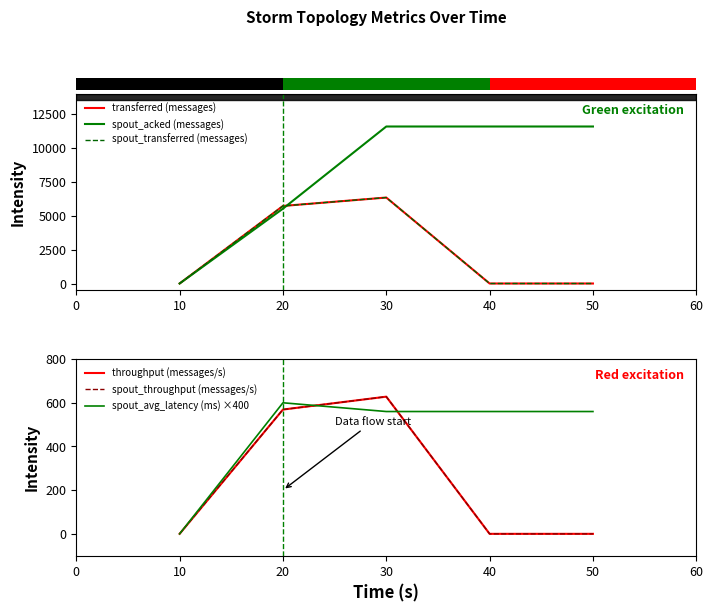

What is the approximate value of spout_throughput (messages/s) at 20, to the nearest 100?

600